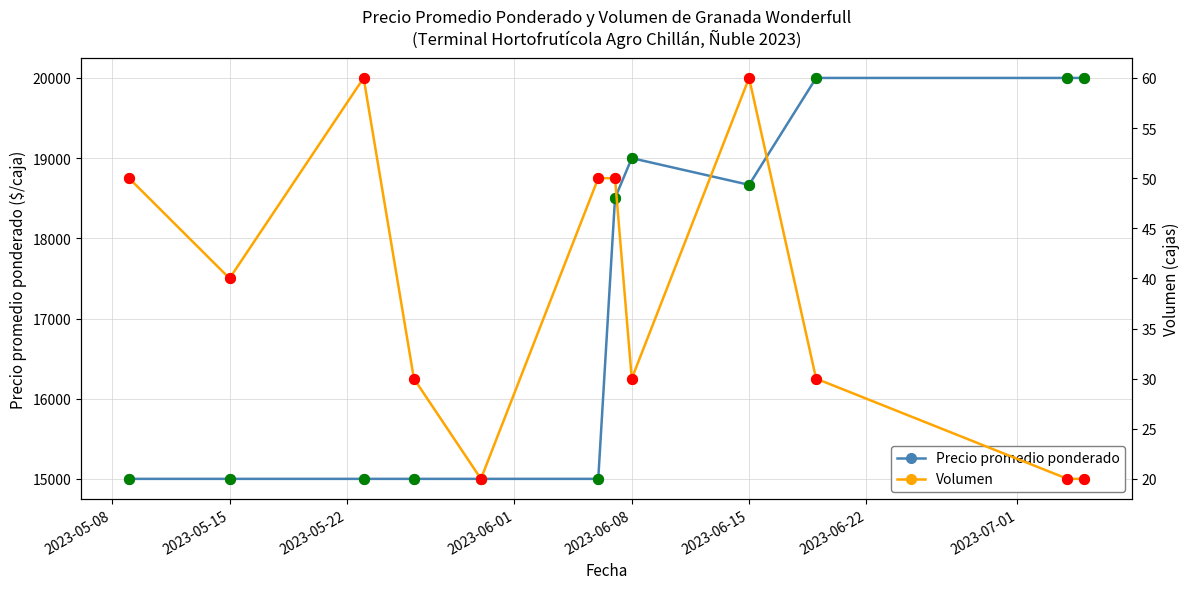

What are all the series names shown in the legend?

Precio promedio ponderado, Volumen